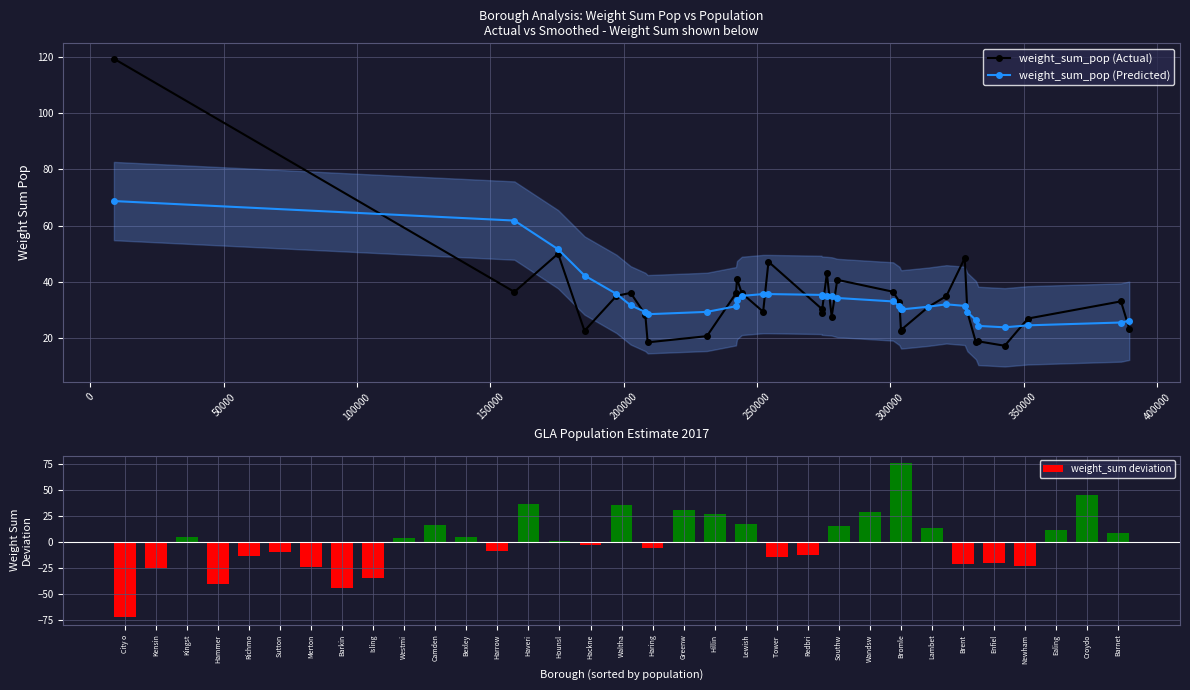

What is the average value of the weight_sum_pop (Actual) series?

34.1